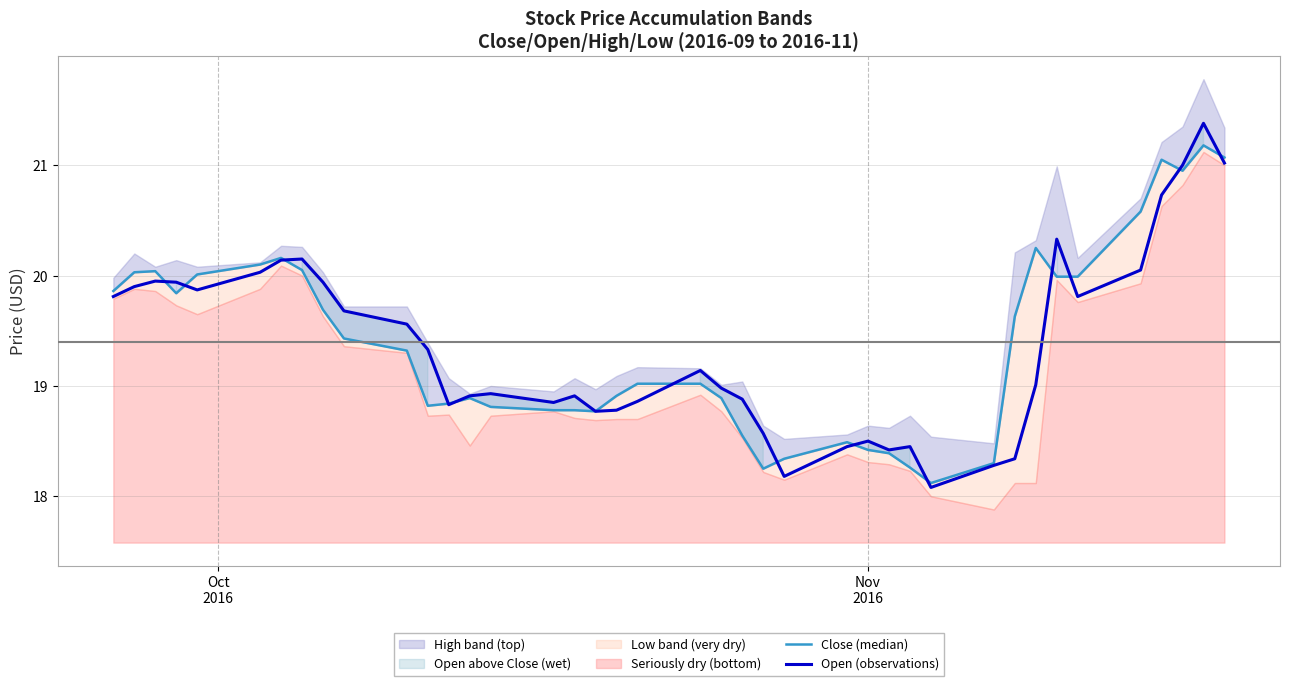

How many interior local valleys does the Close (median) series have?

6